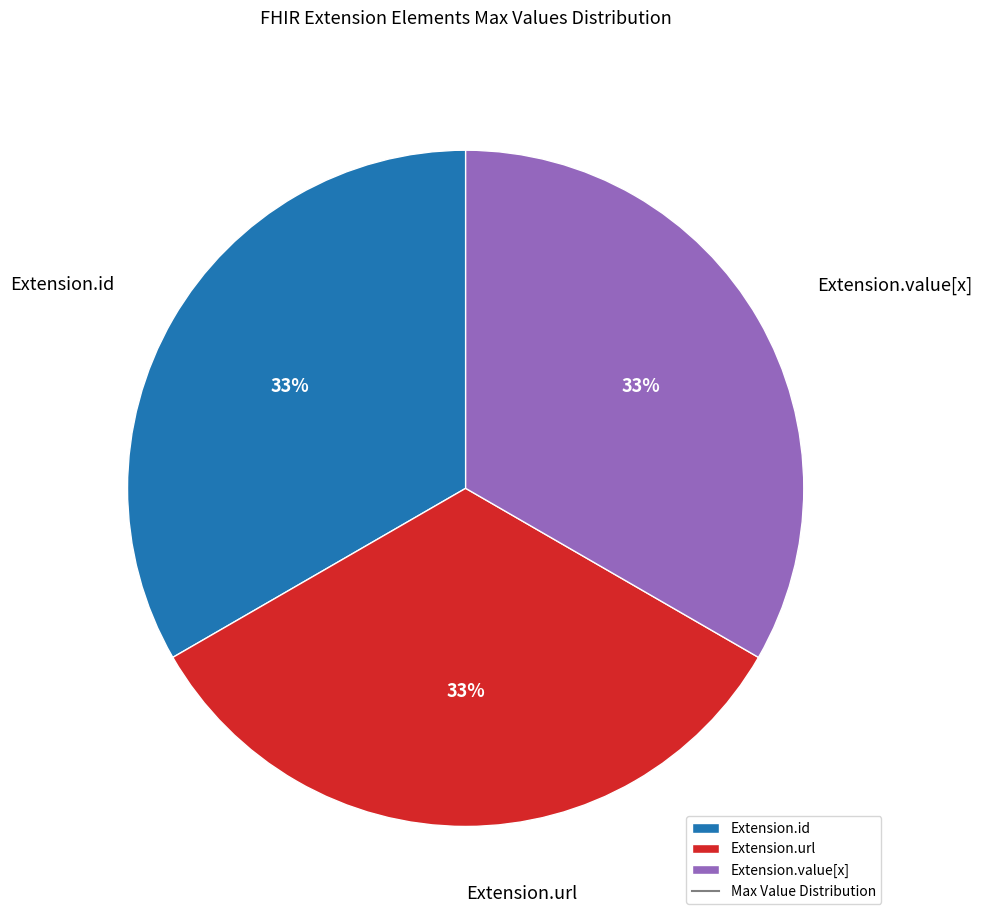

What is the ratio of the value at Extension.id to the value at Extension.value[x]?

1.0